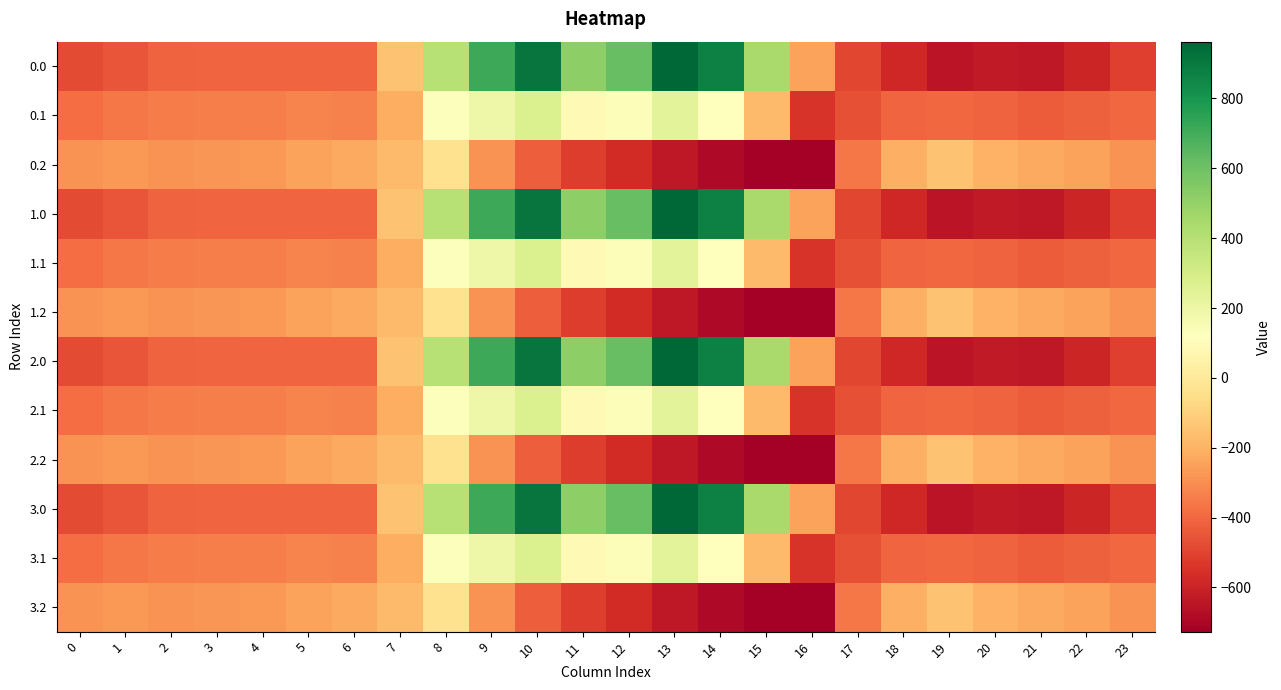

Reading left to right, list all the values displayed in this chart.

0.0: 0=-482.0	1=-449.5	2=-410.3	3=-404.4	4=-404.9	5=-403.8	6=-408.0	7=-150.1	8=395.3	9=716.9	10=916.2	11=516.0	12=619.4	13=962.7	14=870.3	15=443.0	16=-250.9	17=-494.8	18=-586.7	19=-649.2	20=-629.9	21=-638.4	22=-592.3	23=-511.3
0.1: 0=-384.6	1=-361.1	2=-347.9	3=-342.7	4=-339.6	5=-325.7	6=-332.2	7=-217.1	8=125.2	9=191.1	10=274.1	11=87.0	12=134.6	13=241.5	14=113.7	15=-173.1	16=-547.3	17=-466.6	18=-405.4	19=-400.2	20=-414.5	21=-432.4	22=-419.9	23=-399.4
0.2: 0=-287.1	1=-272.7	2=-285.5	3=-281.0	4=-274.4	5=-245.0	6=-228.8	7=-176.6	8=-35.3	9=-288.5	10=-423.5	11=-520.6	12=-571.2	13=-640.4	14=-687.4	15=-725.8	16=-726.6	17=-362.4	18=-210.0	19=-151.0	20=-199.2	21=-226.4	22=-247.4	23=-287.5
1.0: 0=-482.0	1=-449.5	2=-410.3	3=-404.4	4=-404.9	5=-403.8	6=-408.0	7=-150.1	8=395.3	9=716.9	10=916.2	11=516.0	12=619.4	13=962.7	14=870.3	15=443.0	16=-250.9	17=-494.8	18=-586.7	19=-649.2	20=-629.9	21=-638.4	22=-592.3	23=-511.3
1.1: 0=-384.6	1=-361.1	2=-347.9	3=-342.7	4=-339.6	5=-325.7	6=-332.2	7=-217.1	8=125.2	9=191.1	10=274.1	11=87.0	12=134.6	13=241.5	14=113.7	15=-173.1	16=-547.3	17=-466.6	18=-405.4	19=-400.2	20=-414.5	21=-432.4	22=-419.9	23=-399.4
1.2: 0=-287.1	1=-272.7	2=-285.5	3=-281.0	4=-274.4	5=-245.0	6=-228.8	7=-176.6	8=-35.3	9=-288.5	10=-423.5	11=-520.6	12=-571.2	13=-640.4	14=-687.4	15=-725.8	16=-726.6	17=-362.4	18=-210.0	19=-151.0	20=-199.2	21=-226.4	22=-247.4	23=-287.5
2.0: 0=-482.0	1=-449.5	2=-410.3	3=-404.4	4=-404.9	5=-403.8	6=-408.0	7=-150.1	8=395.3	9=716.9	10=916.2	11=516.0	12=619.4	13=962.7	14=870.3	15=443.0	16=-250.9	17=-494.8	18=-586.7	19=-649.2	20=-629.9	21=-638.4	22=-592.3	23=-511.3
2.1: 0=-384.6	1=-361.1	2=-347.9	3=-342.7	4=-339.6	5=-325.7	6=-332.2	7=-217.1	8=125.2	9=191.1	10=274.1	11=87.0	12=134.6	13=241.5	14=113.7	15=-173.1	16=-547.3	17=-466.6	18=-405.4	19=-400.2	20=-414.5	21=-432.4	22=-419.9	23=-399.4
2.2: 0=-287.1	1=-272.7	2=-285.5	3=-281.0	4=-274.4	5=-245.0	6=-228.8	7=-176.6	8=-35.3	9=-288.5	10=-423.5	11=-520.6	12=-571.2	13=-640.4	14=-687.4	15=-725.8	16=-726.6	17=-362.4	18=-210.0	19=-151.0	20=-199.2	21=-226.4	22=-247.4	23=-287.5
3.0: 0=-482.0	1=-449.5	2=-410.3	3=-404.4	4=-404.9	5=-403.8	6=-408.0	7=-150.1	8=395.3	9=716.9	10=916.2	11=516.0	12=619.4	13=962.7	14=870.3	15=443.0	16=-250.9	17=-494.8	18=-586.7	19=-649.2	20=-629.9	21=-638.4	22=-592.3	23=-511.3
3.1: 0=-384.6	1=-361.1	2=-347.9	3=-342.7	4=-339.6	5=-325.7	6=-332.2	7=-217.1	8=125.2	9=191.1	10=274.1	11=87.0	12=134.6	13=241.5	14=113.7	15=-173.1	16=-547.3	17=-466.6	18=-405.4	19=-400.2	20=-414.5	21=-432.4	22=-419.9	23=-399.4
3.2: 0=-287.1	1=-272.7	2=-285.5	3=-281.0	4=-274.4	5=-245.0	6=-228.8	7=-176.6	8=-35.3	9=-288.5	10=-423.5	11=-520.6	12=-571.2	13=-640.4	14=-687.4	15=-725.8	16=-726.6	17=-362.4	18=-210.0	19=-151.0	20=-199.2	21=-226.4	22=-247.4	23=-287.5